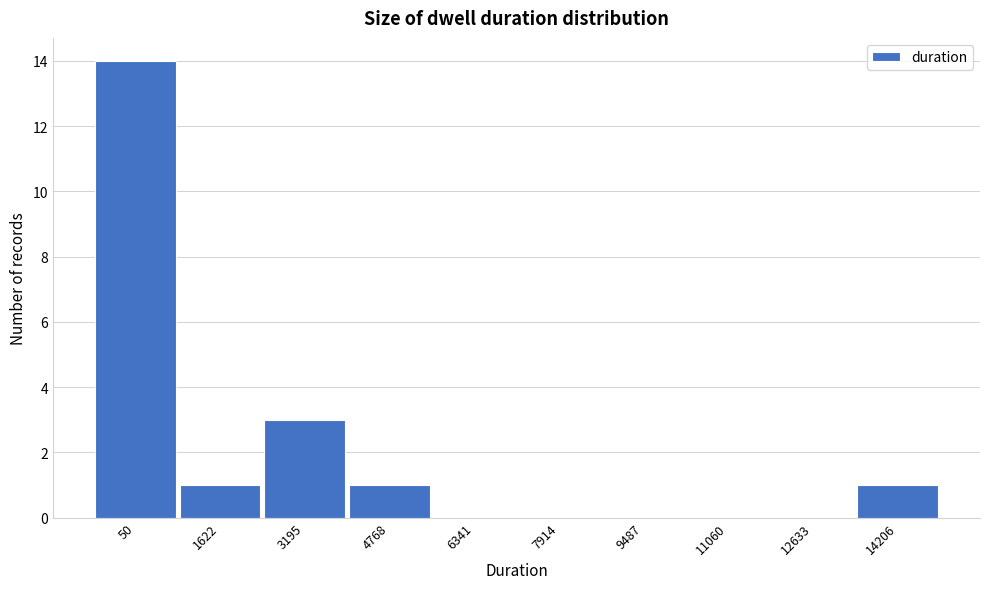

Reading left to right, extract all data points from this chart.

50=14	1622=1	3195=3	4768=1	6341=0	7914=0	9487=0	11060=0	12633=0	14206=1